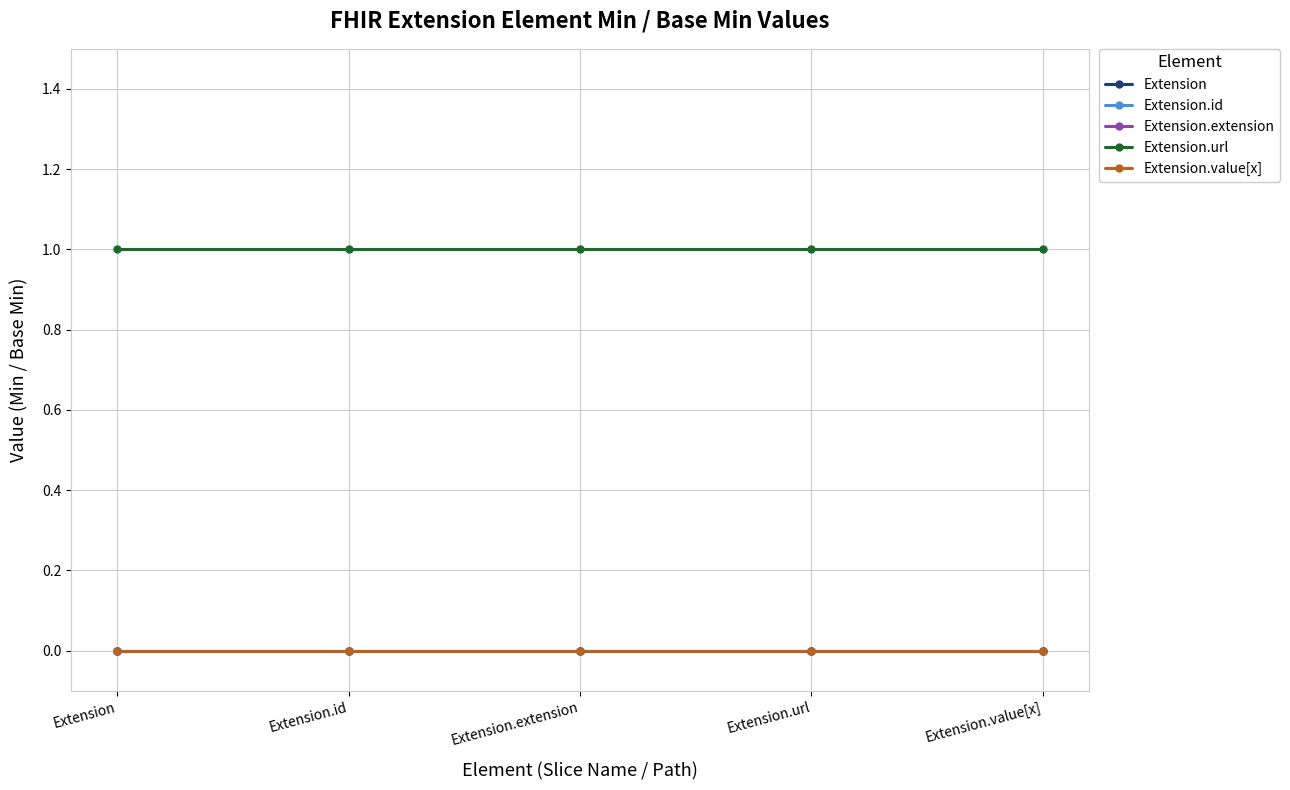

Which has a higher value, Extension or Extension.id?

Extension